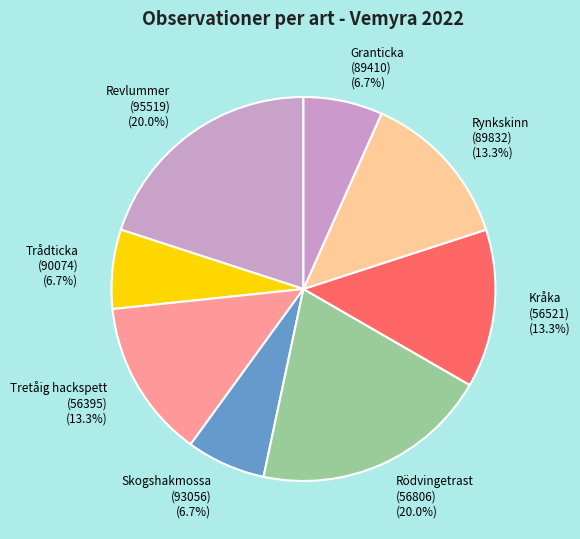

What percentage is the Revlummer (95519) slice, to the nearest percent?

20%